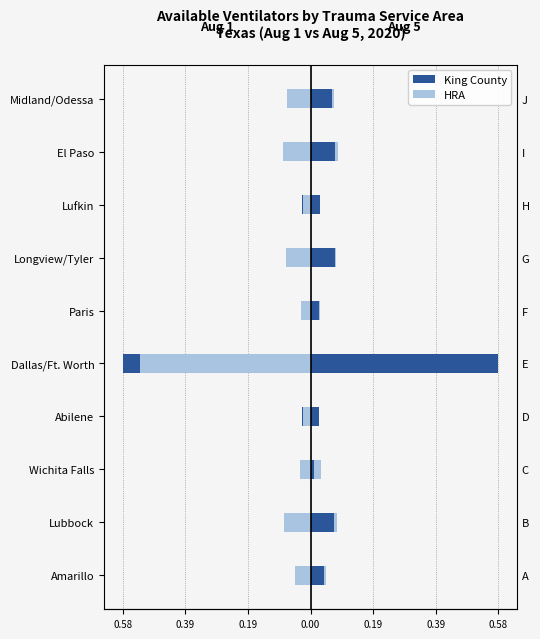

List the series in order of their peak value, highest first.

King County, HRA